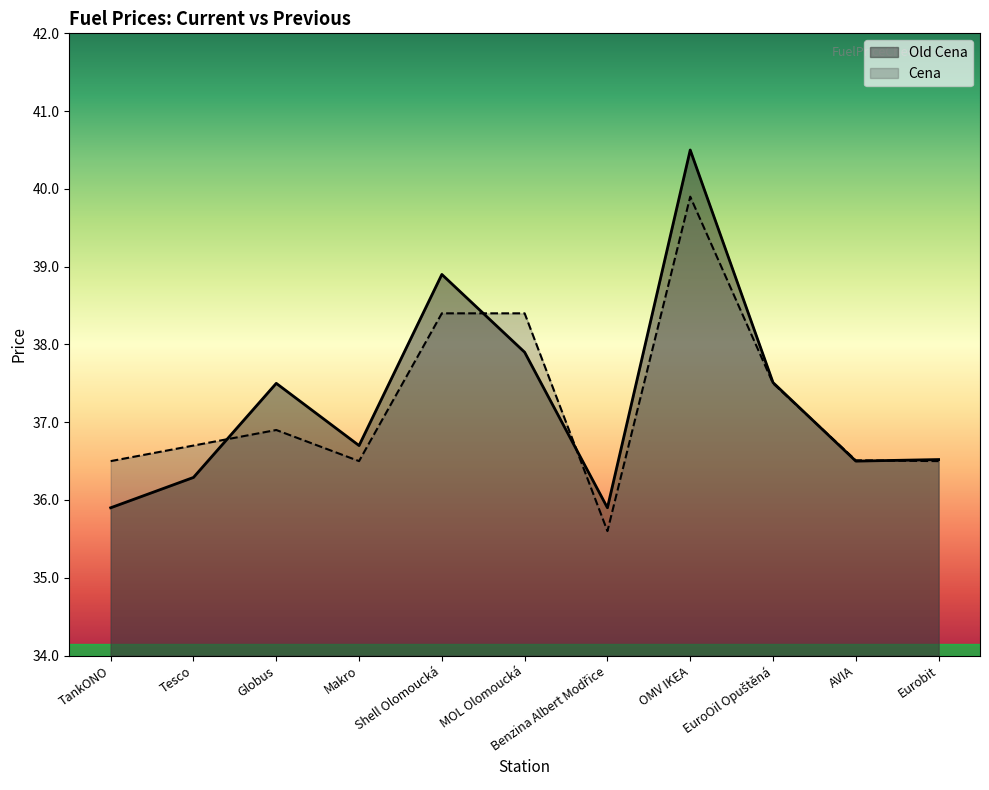

What is the sum of all Cena values?

409.4